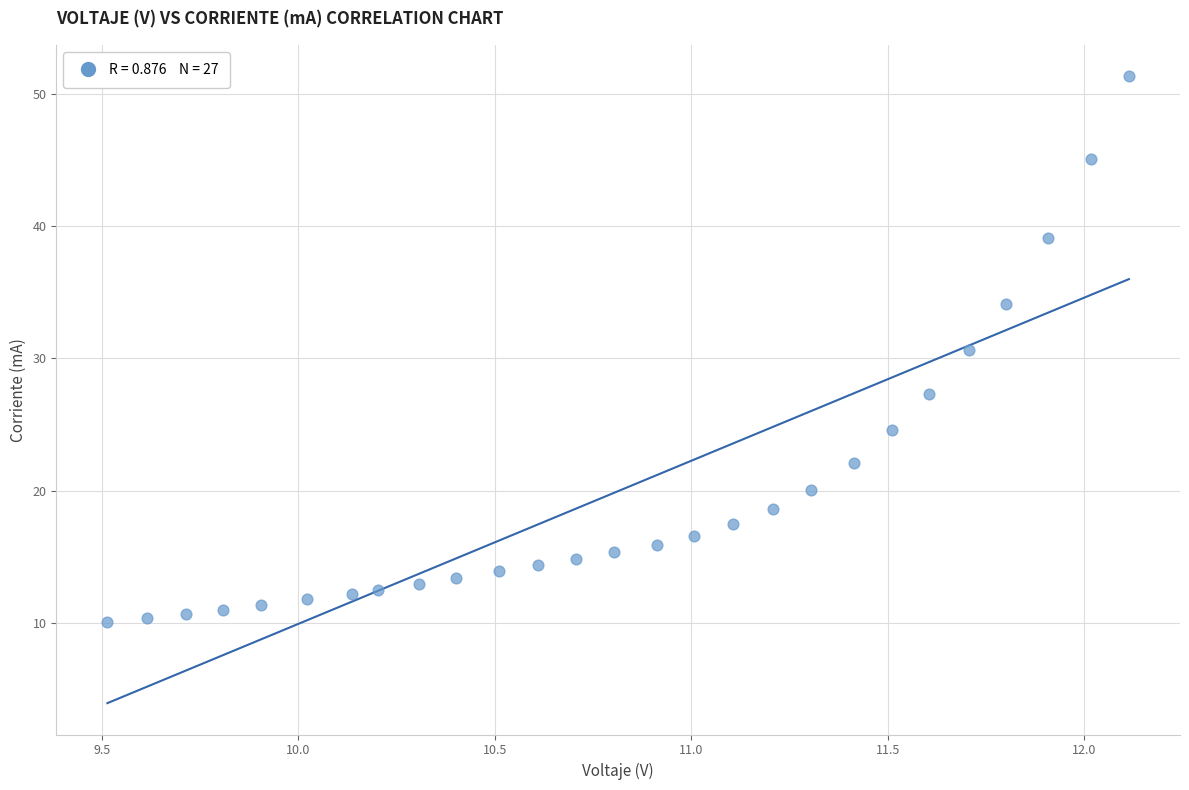

What Y value in the scatter plot is closest to 30?

30.7